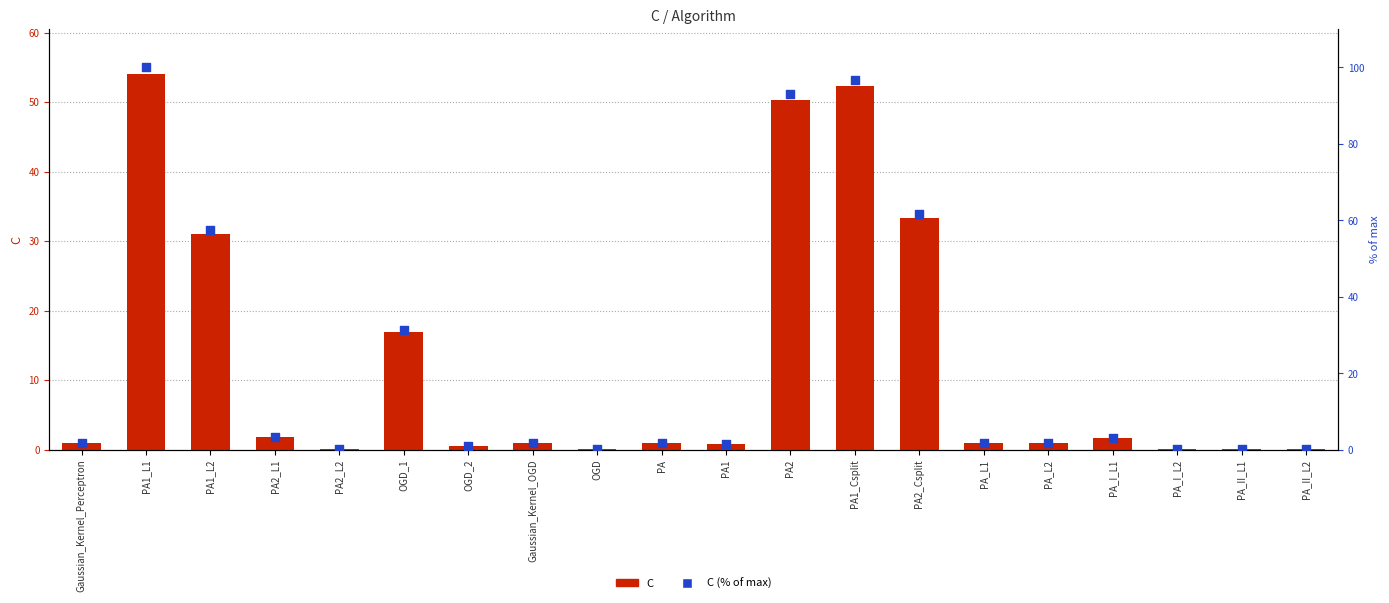

Which series has the largest total across all categories?

C (% of max)